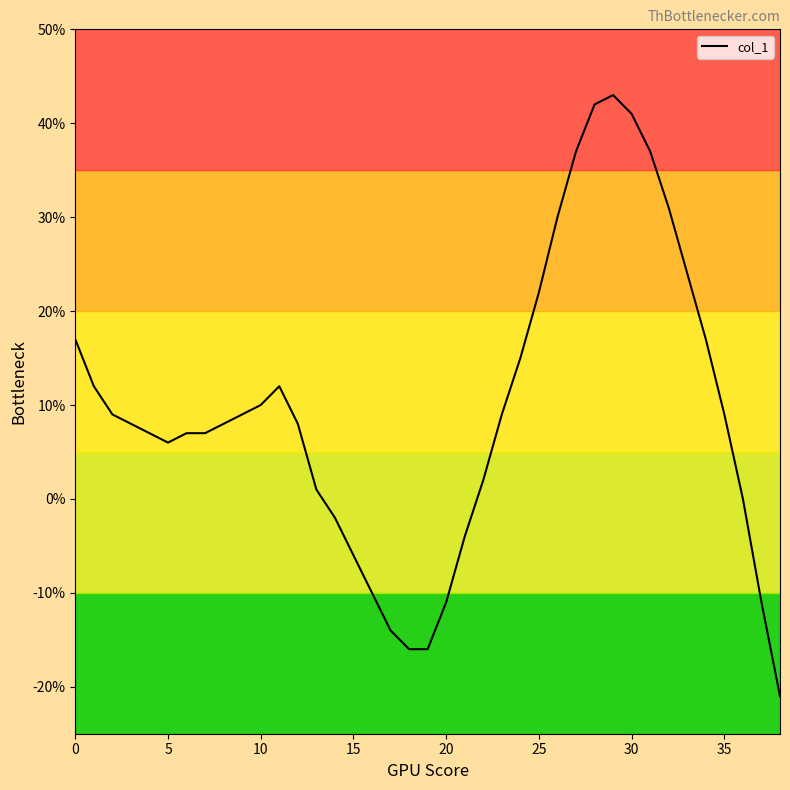

Reading left to right, what are all the values shown in this chart?

17	12	9	8	7	6	7	7	8	9	10	12	8	1	-2	-6	-10	-14	-16	-16	-11	-4	2	9	15	22	30	37	42	43	41	37	31	24	17	9	0	-11	-21